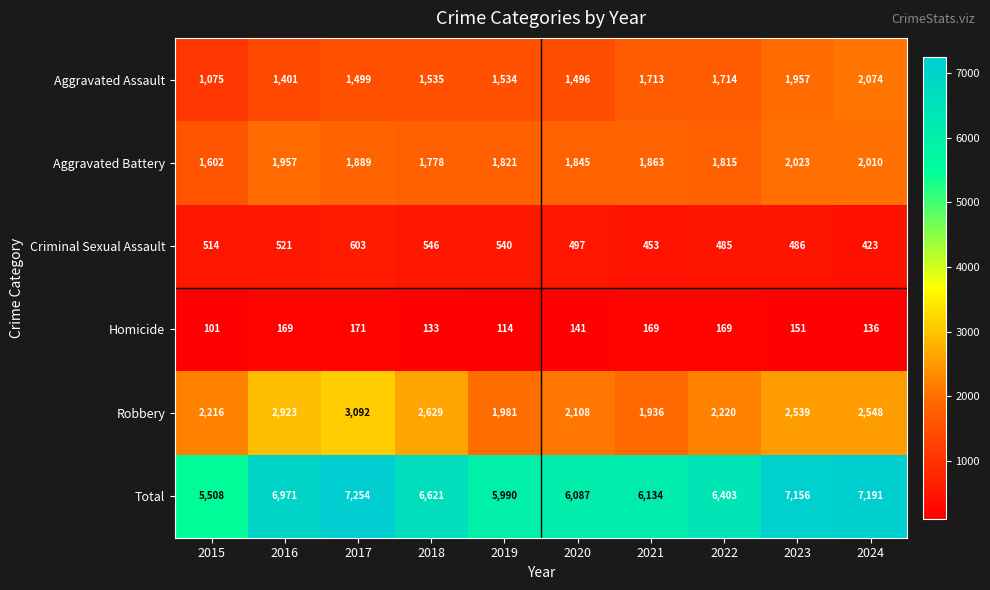

What is the difference between the maximum and minimum values in the Homicide series?

70